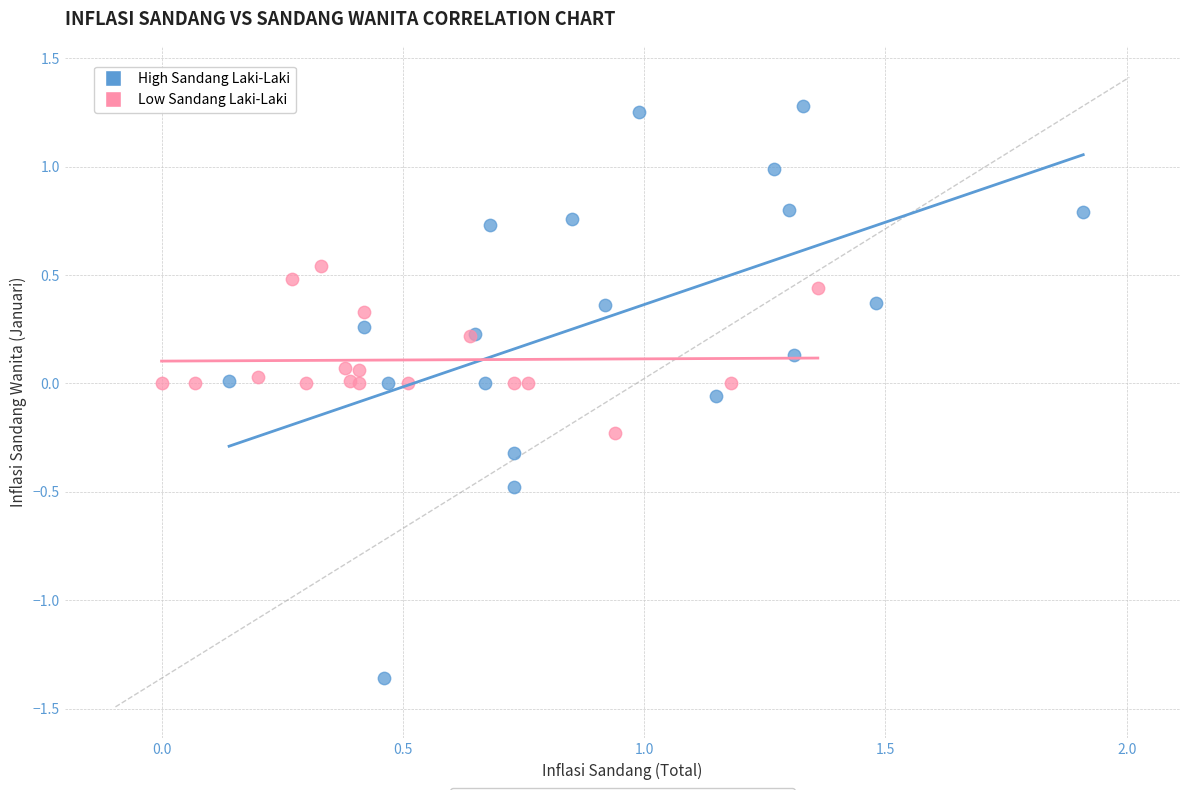

Which series reaches the minimum Y coordinate?

High Sandang Laki-Laki